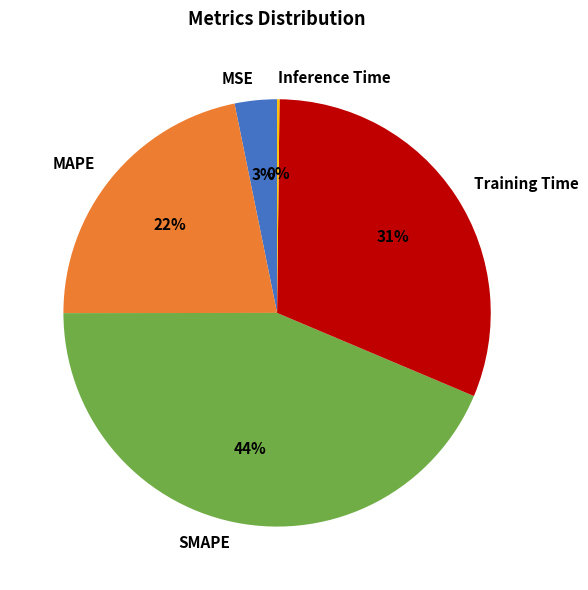

To the nearest percent, what percentage of the pie is MAPE?

22%